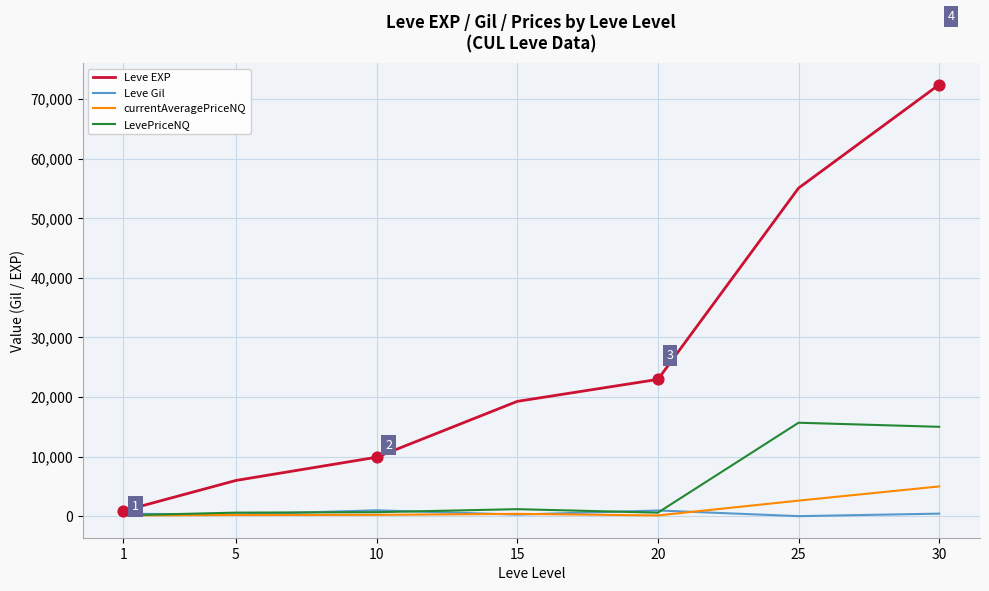

Which series has the largest range (max minus min)?

Leve EXP